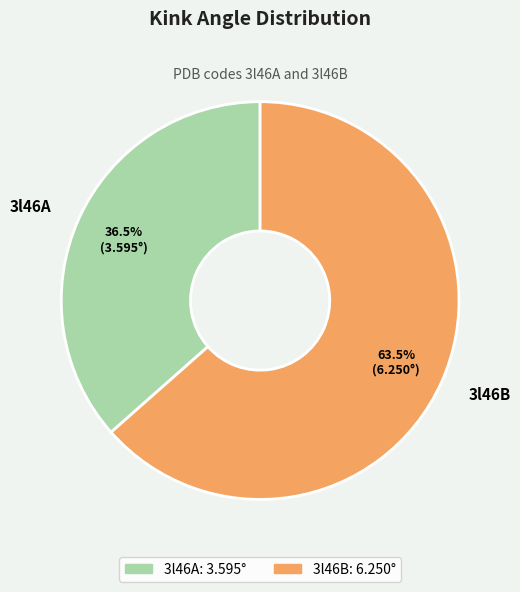

Rank the categories by value from lowest to highest.

3l46A, 3l46B